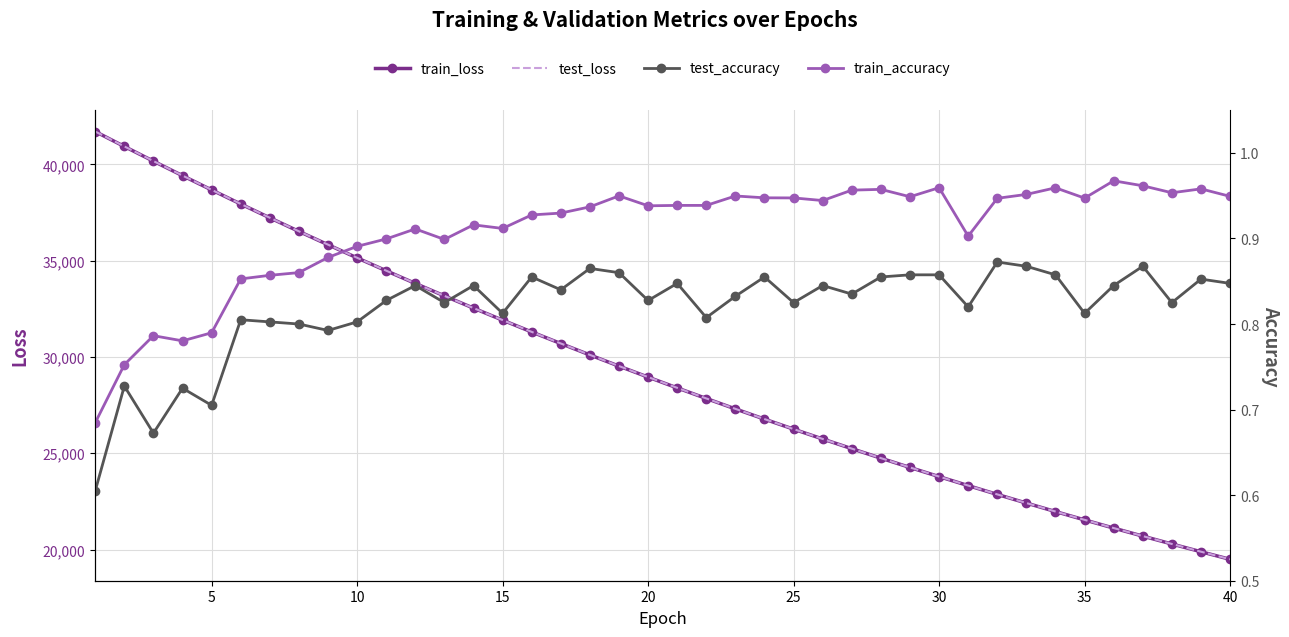

True or false: train_accuracy and test_accuracy intersect in this chart.

False